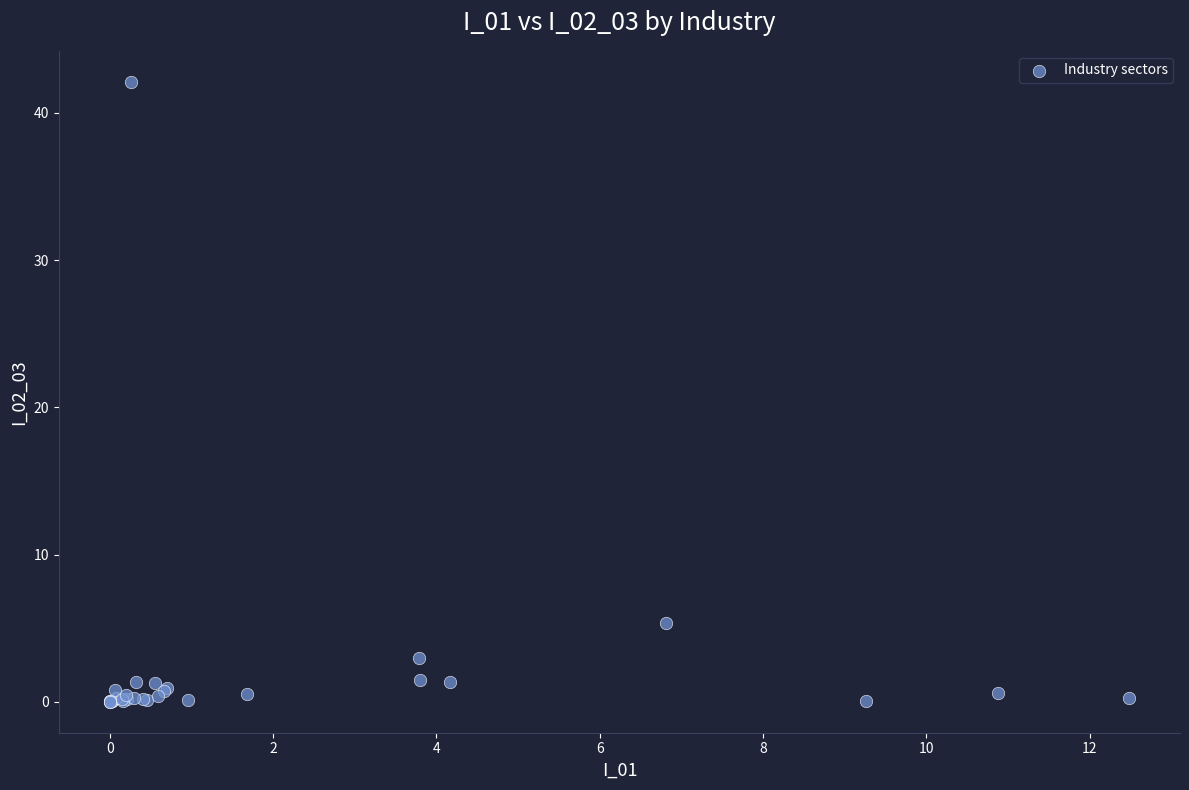

What Y value in the scatter plot is closest to 21?

5.3